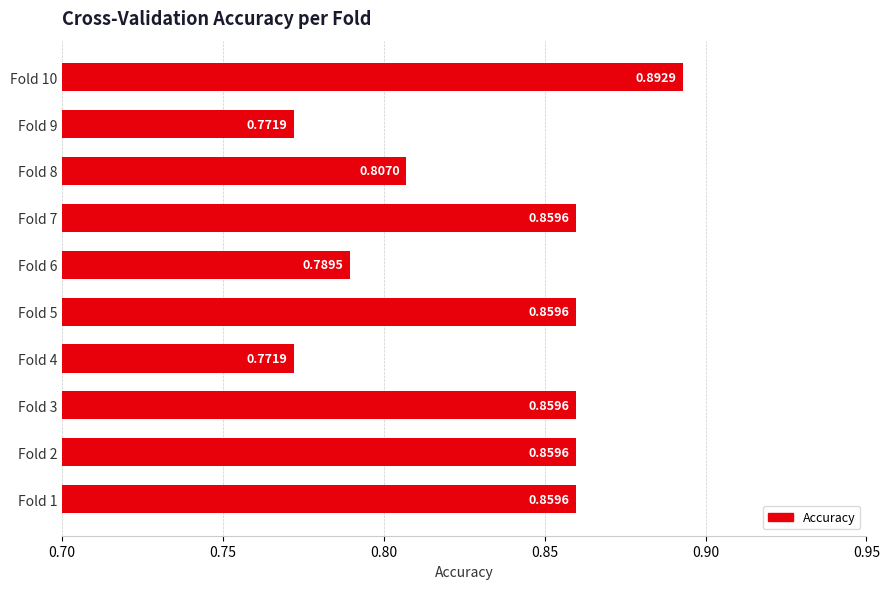

Between Fold 9 and Fold 5, which is larger?

Fold 5